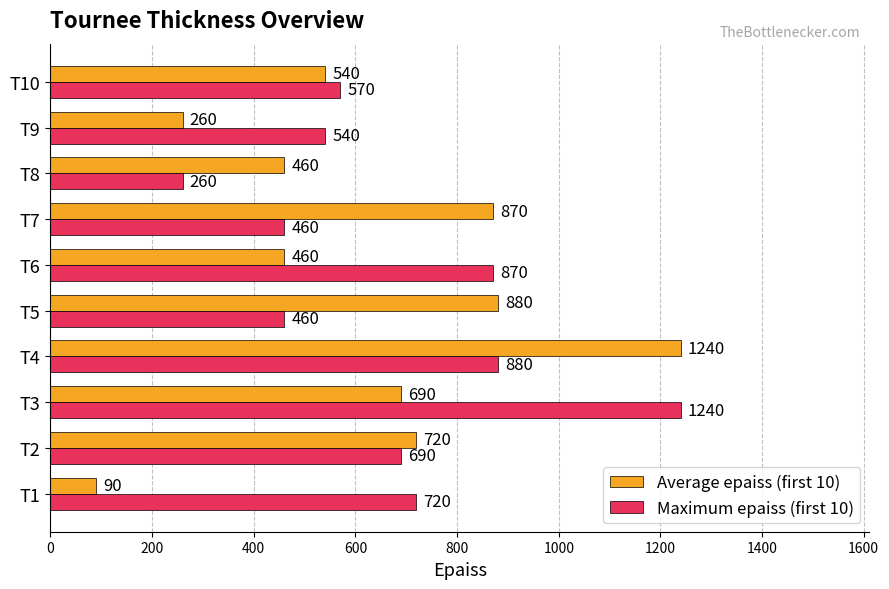

List the series in order of their overall mean, lowest first.

Average epaiss (first 10), Maximum epaiss (first 10)